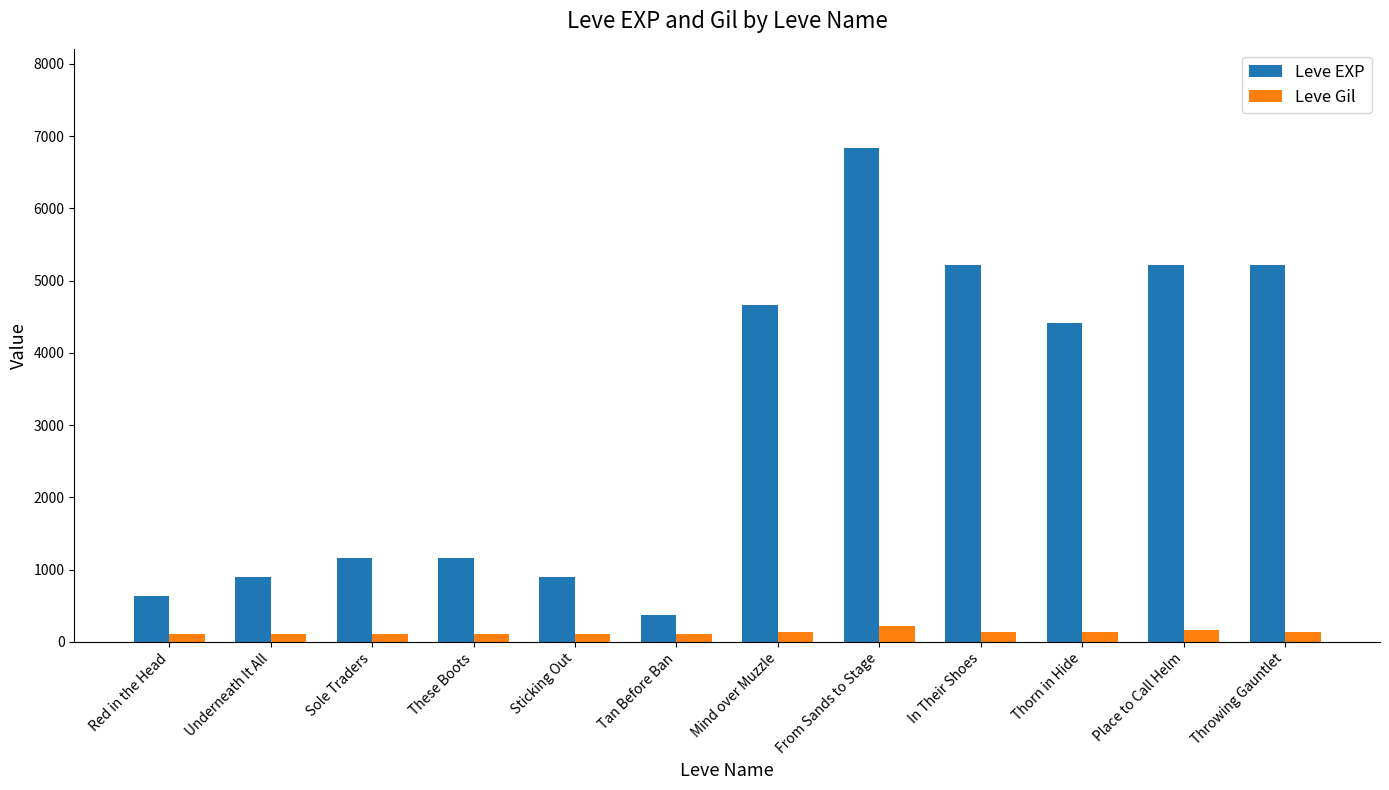

How many bars are there in total?

24